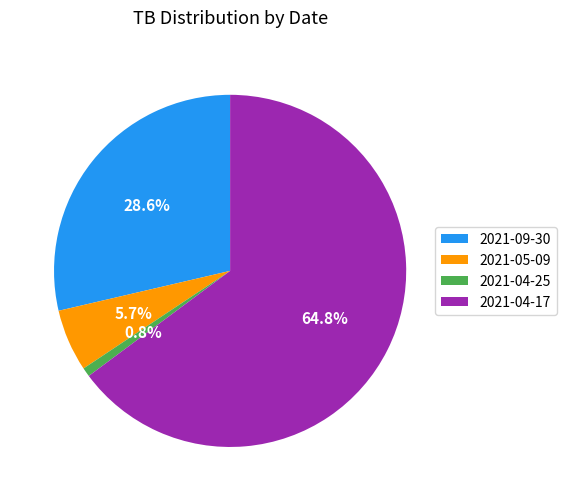

Does 2021-04-25 account for over 50% of the chart?

No